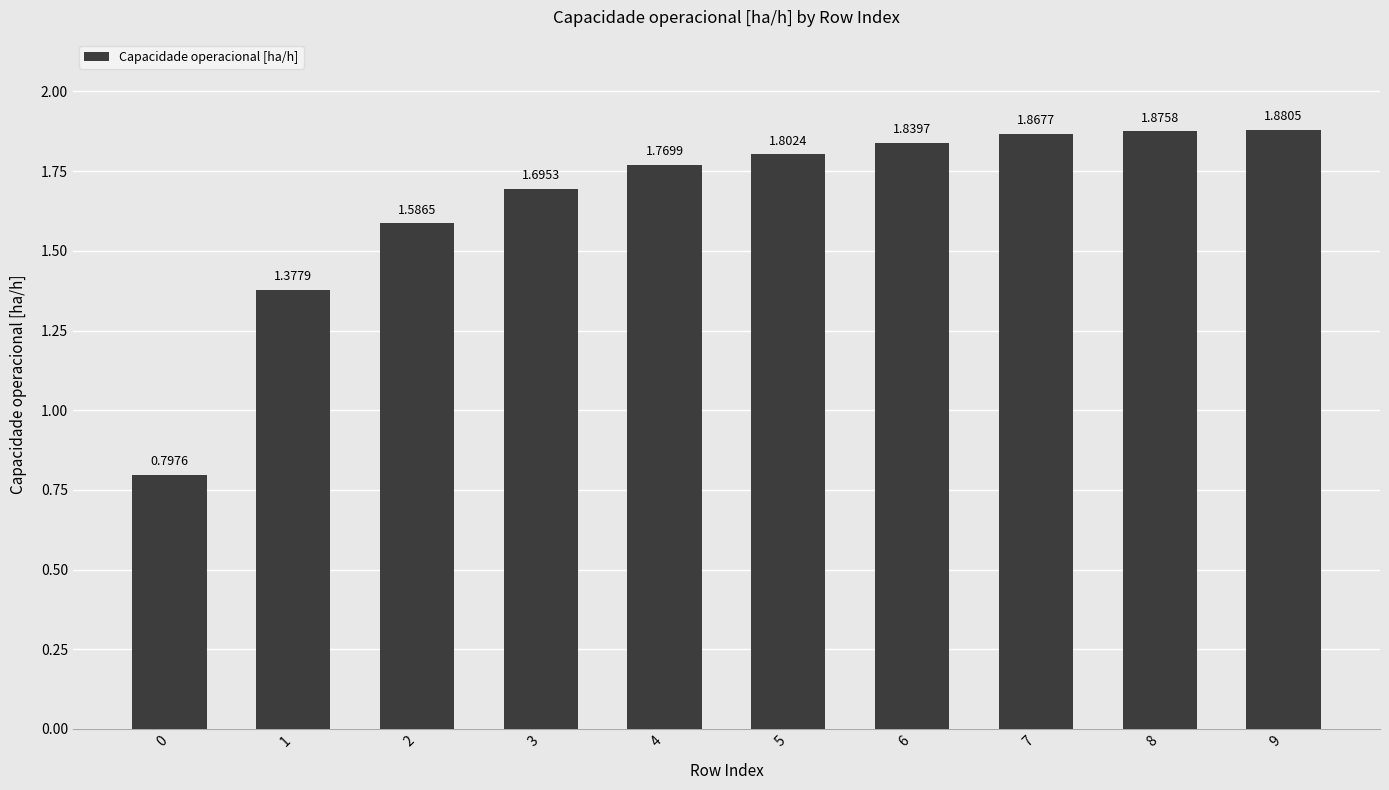

Which category has the highest value across all series?

9